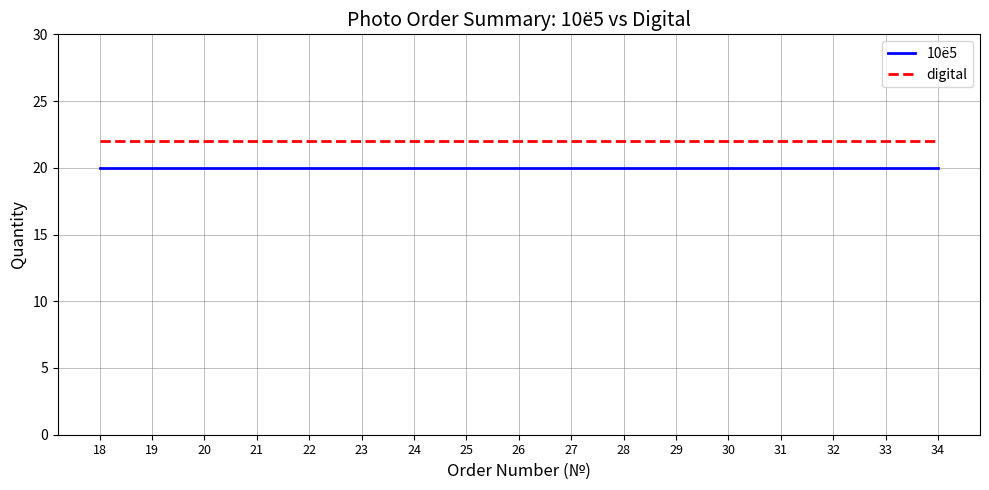

True or false: digital has a value of 22 at 24.

True